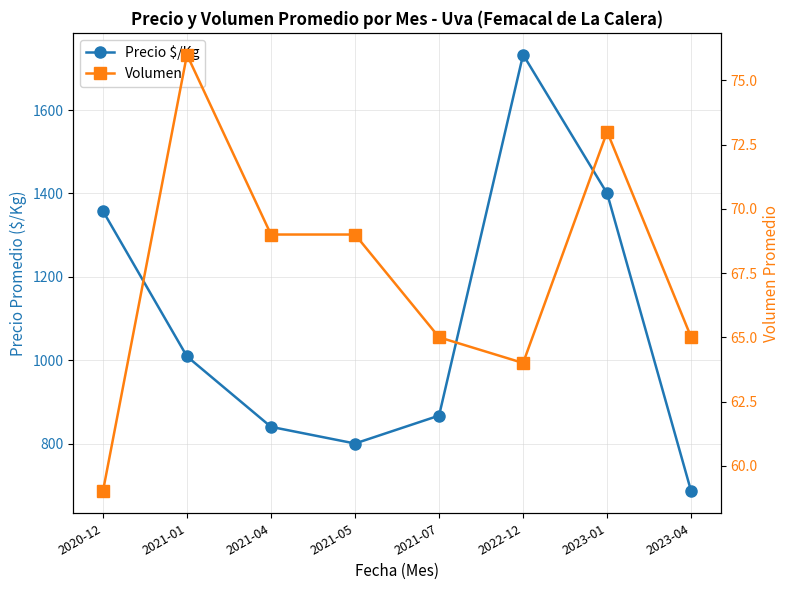

True or false: Volumen and Precio $/Kg intersect in this chart.

False